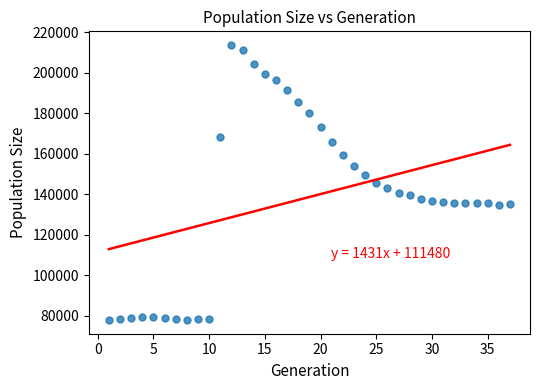

What is the range of X values (max minus min)?

36